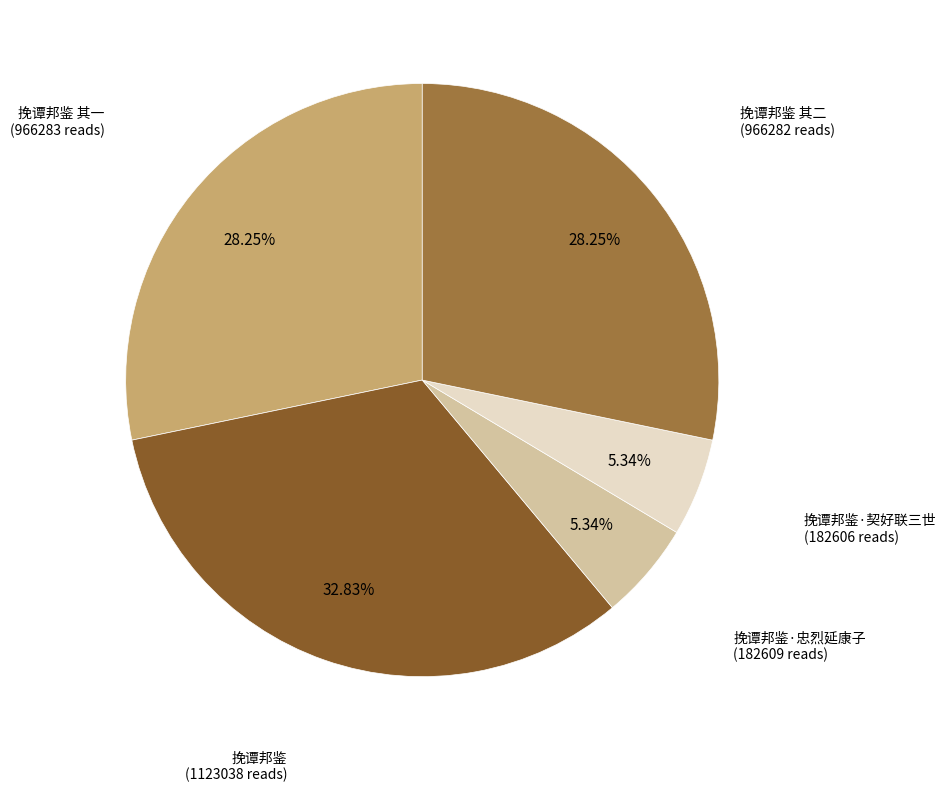

Does any single category account for the majority?

No